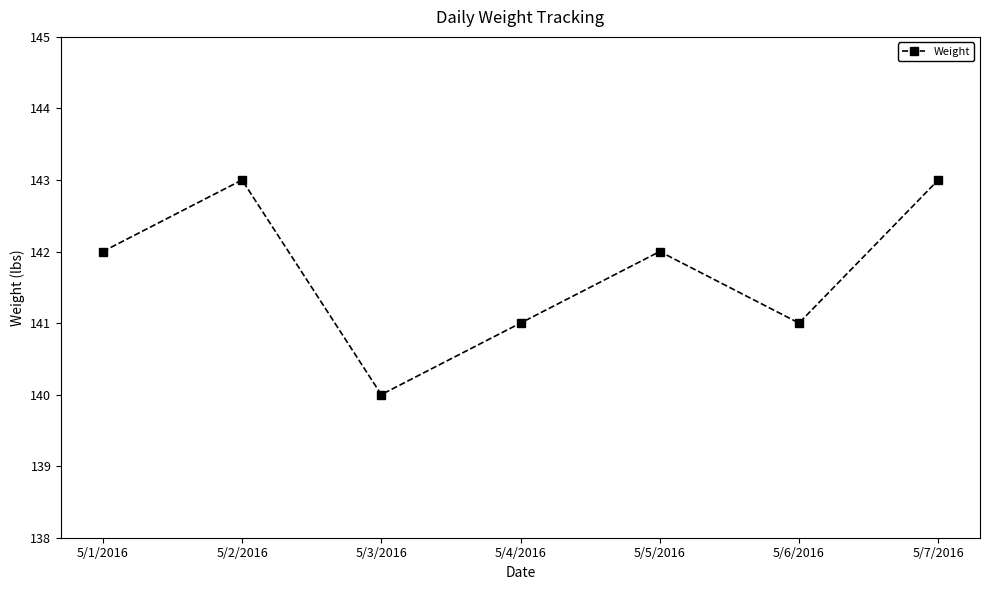

What is the greatest value displayed?

143